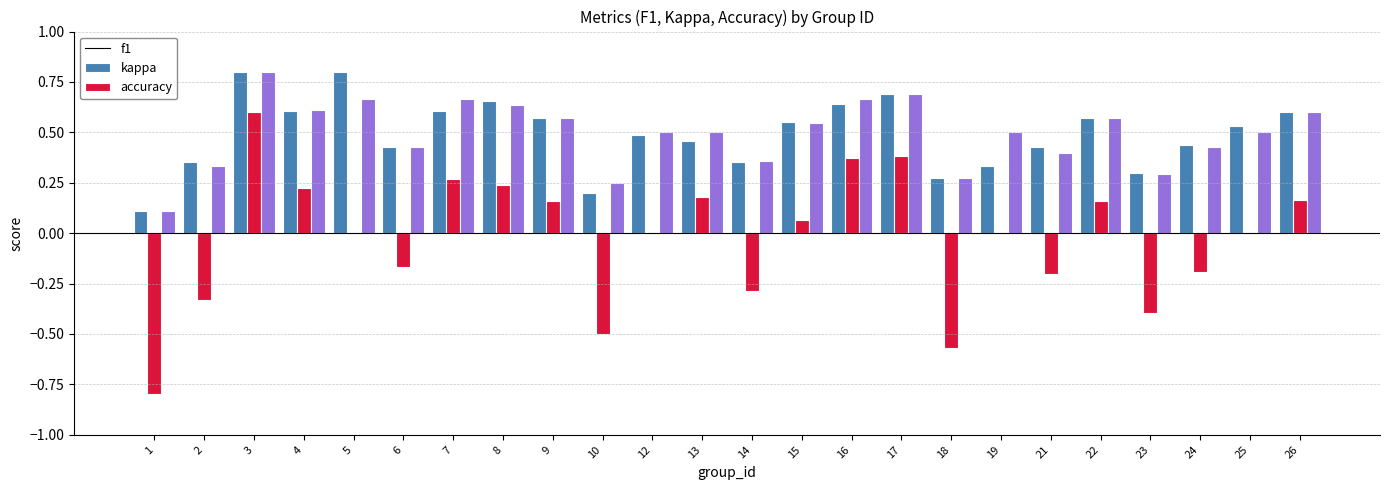

What is the highest value of the accuracy series?

0.8